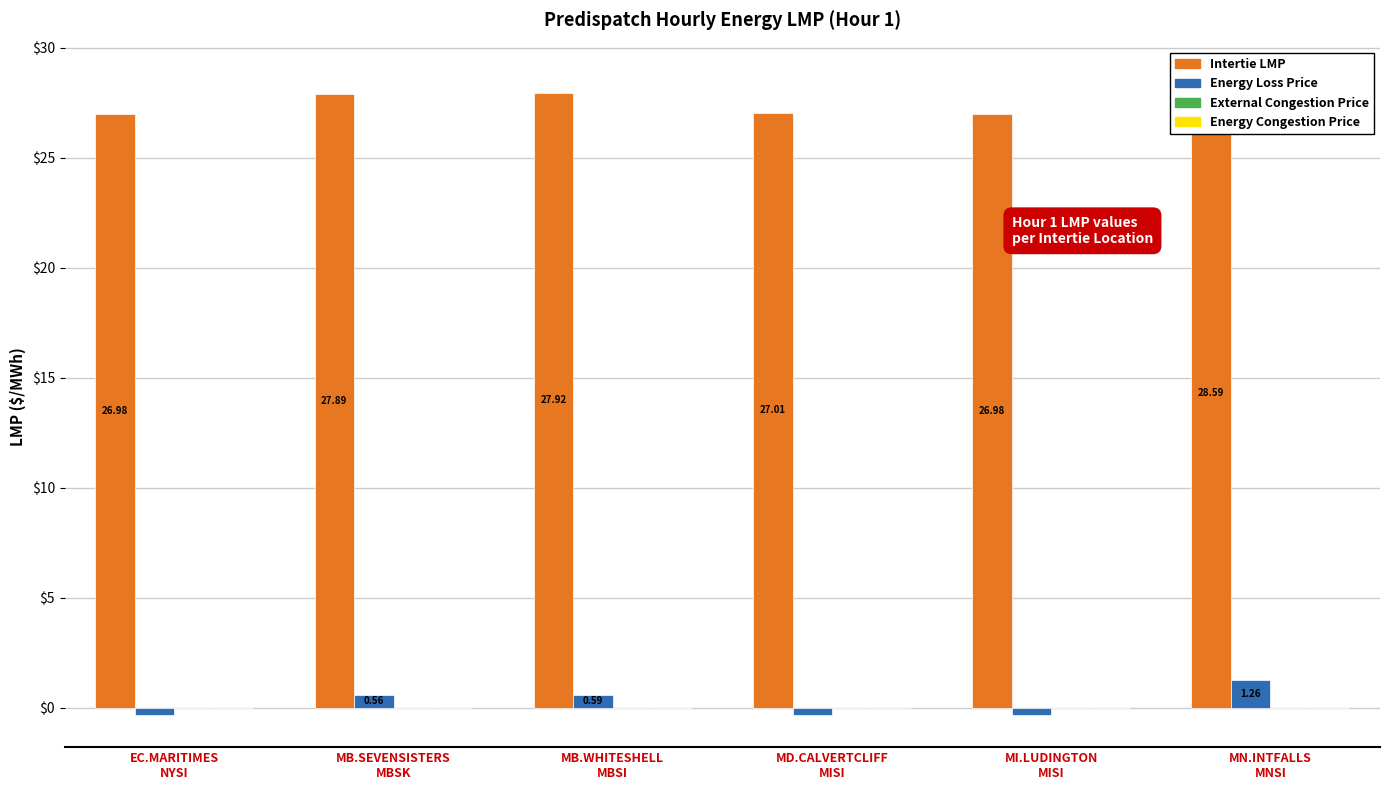

Where does the Energy Loss Price series first go above 0?

MB.SEVENSISTERS
MBSK